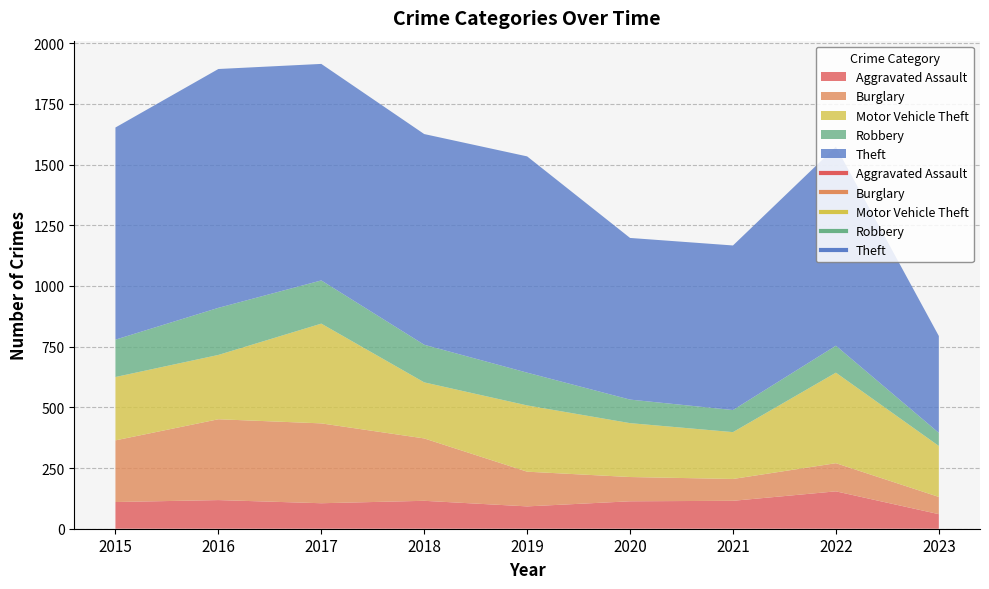

True or false: Motor Vehicle Theft has a value of 94 at 2019.

False